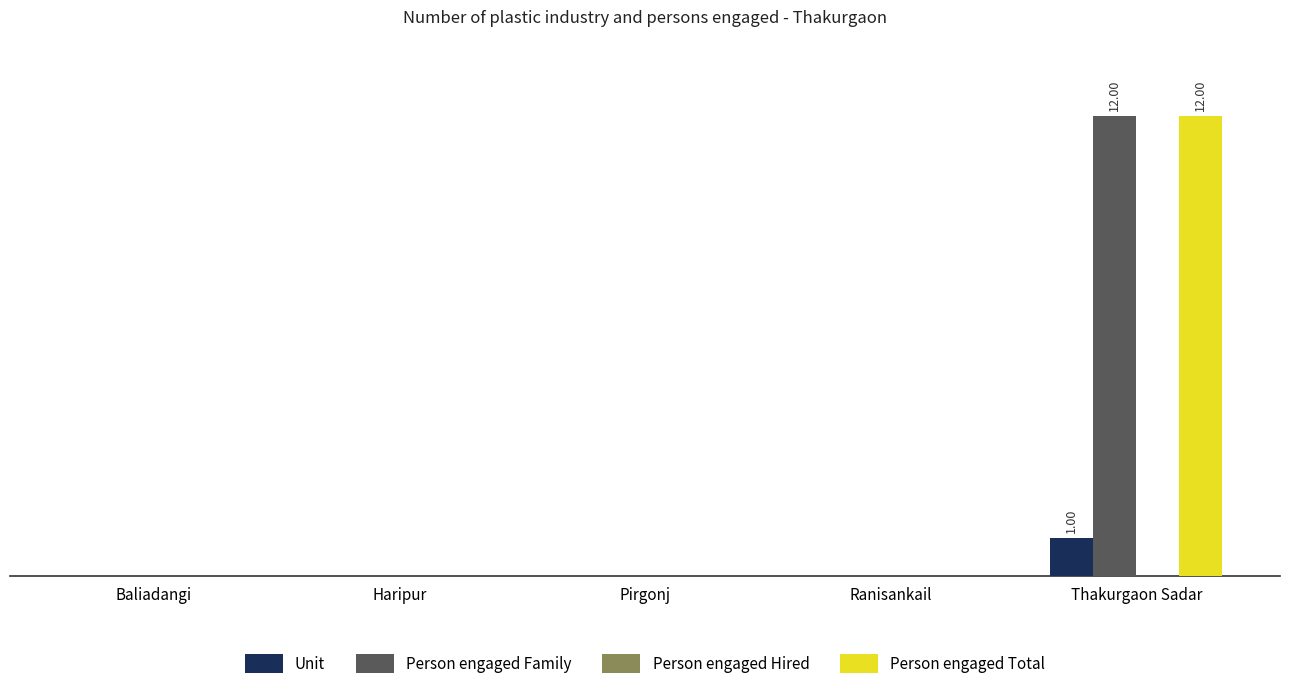

What are all the series names shown in the legend?

Unit, Person engaged Family, Person engaged Hired, Person engaged Total